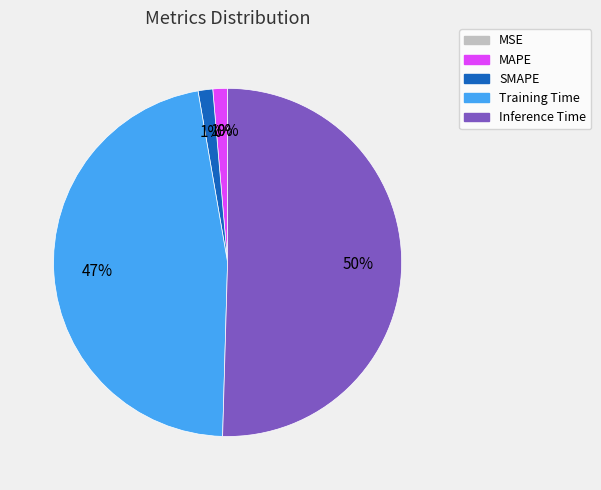

How many segments does this pie chart have?

5